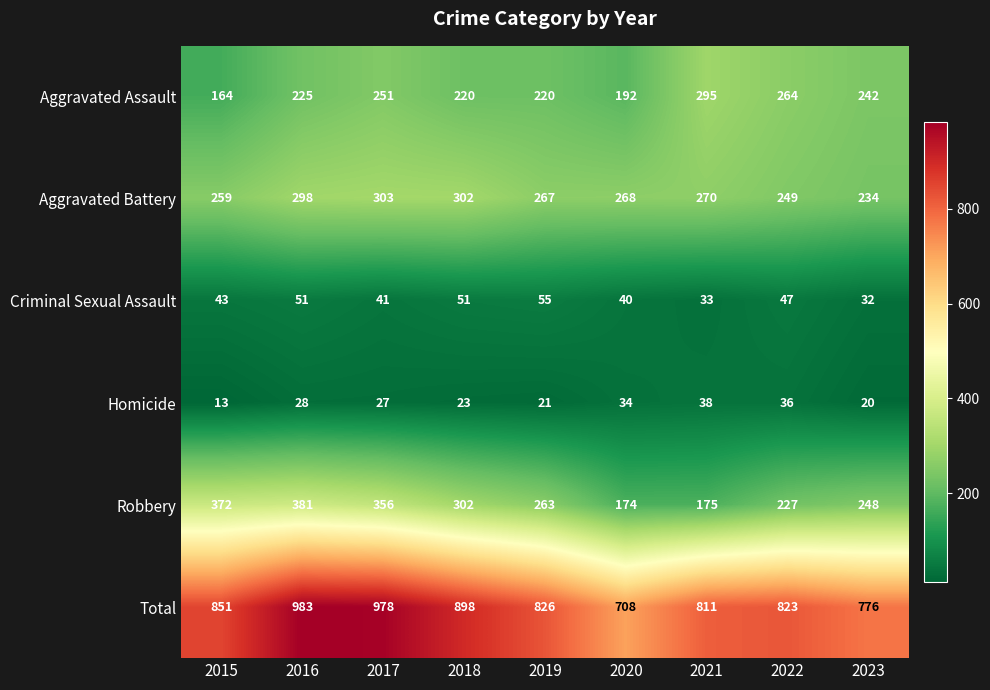

True or false: Aggravated Battery has a value of 302 at 2018.

True